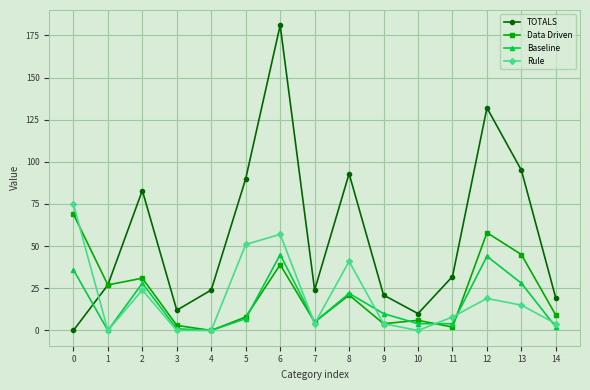

What is the value of the Rule point at the 7th from the left?

57